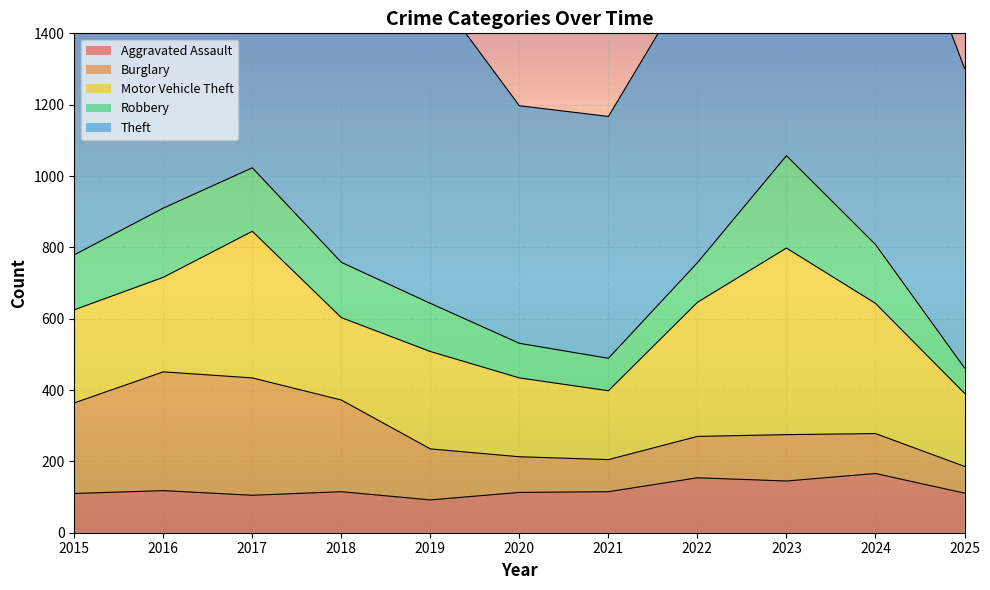

At how many categories does at least one series exceed 521?

11